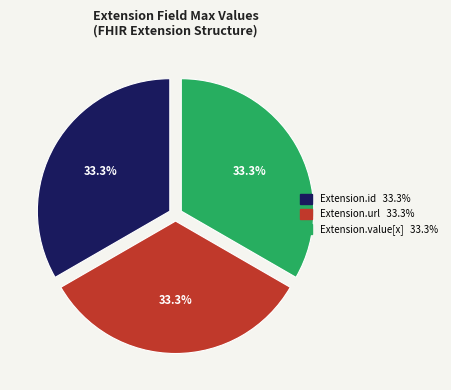

Is there a majority slice in this chart?

No